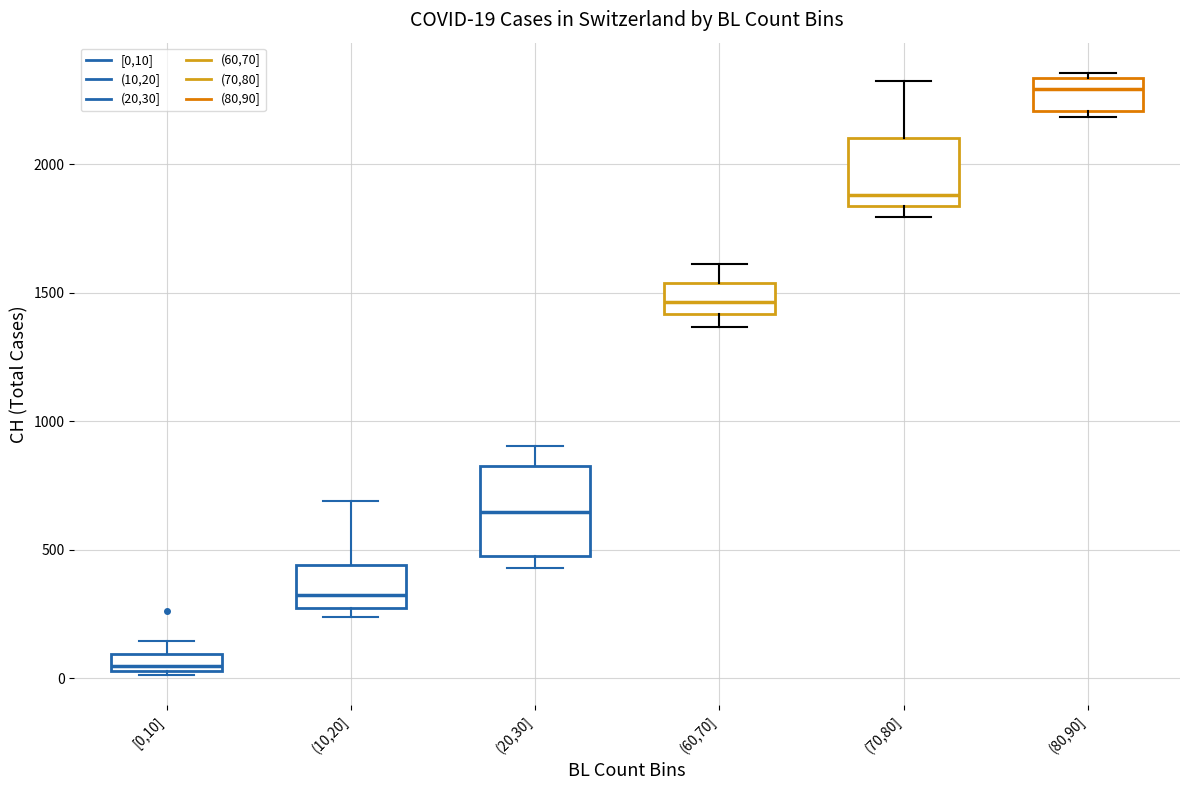

Which box has the lowest median line?

[0,10]